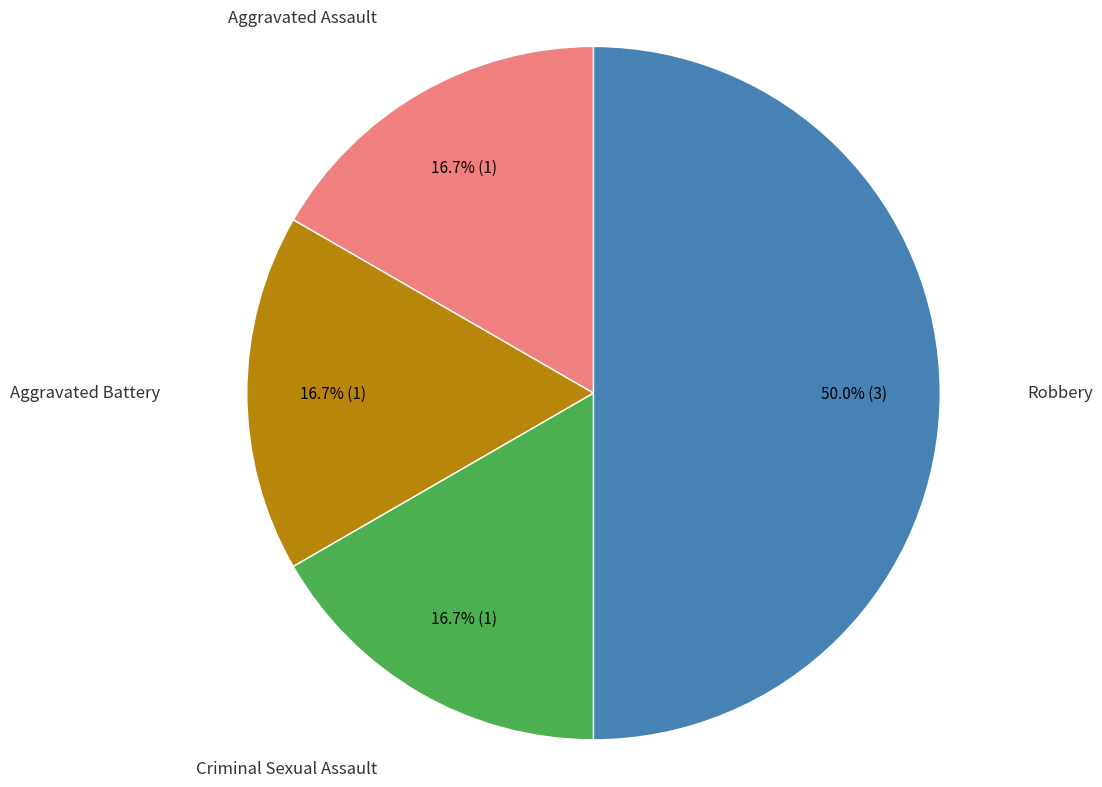

What percentage is NOT represented by Aggravated Assault?

83.3%